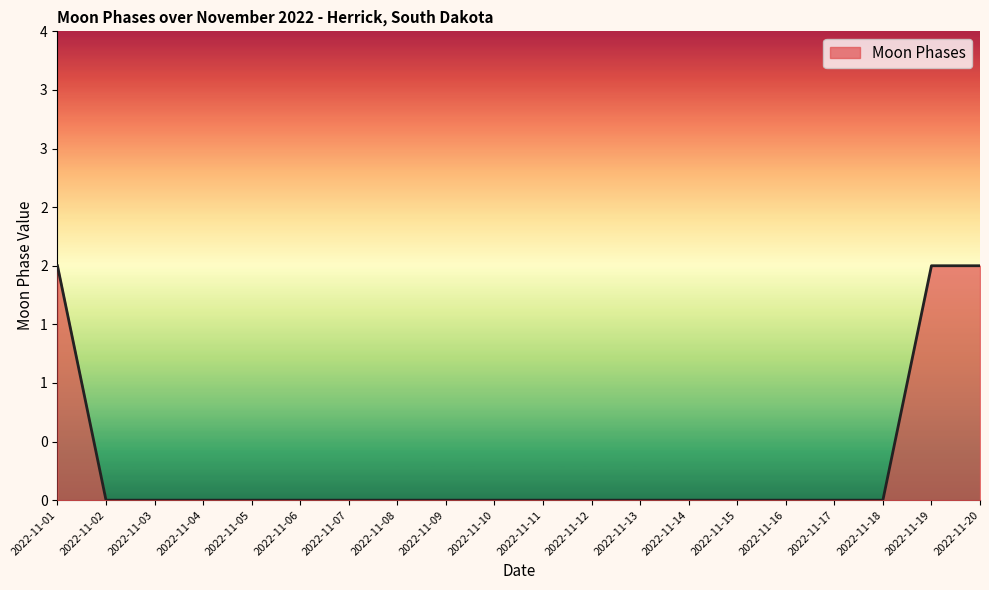

Is it true that the value at 2022-11-15 is 0?

True